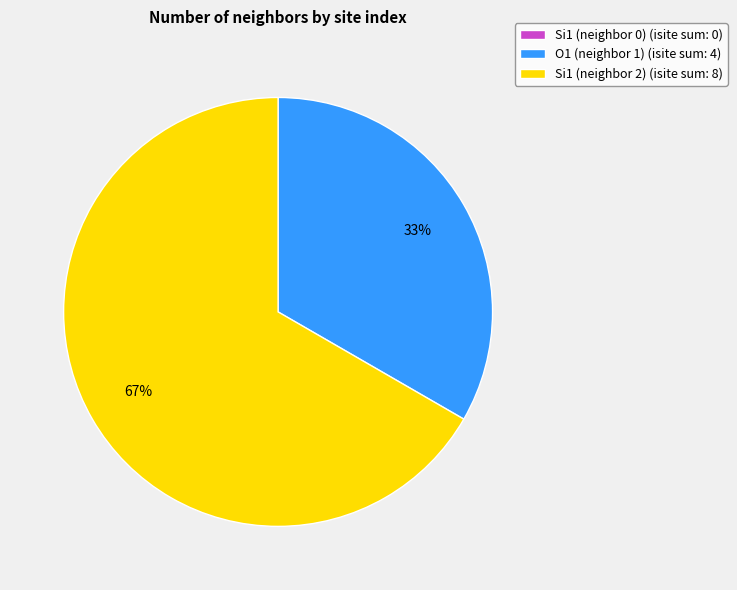

Does any single category account for the majority?

Yes